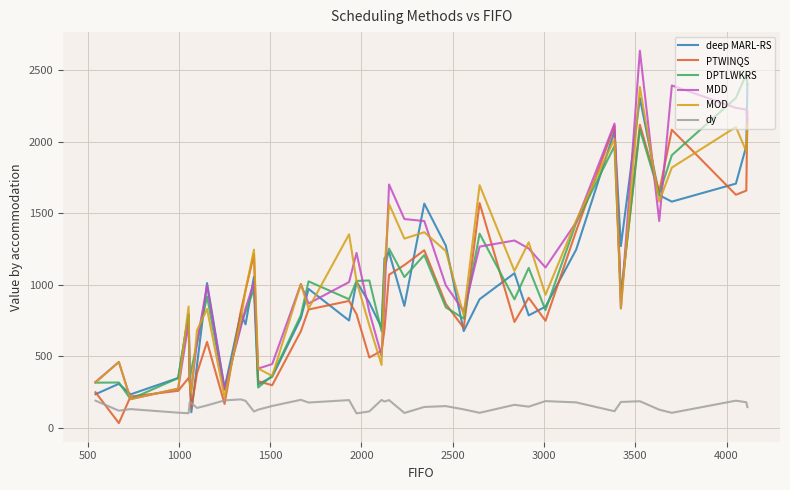

What is the average value of the PTWINQS series?

899